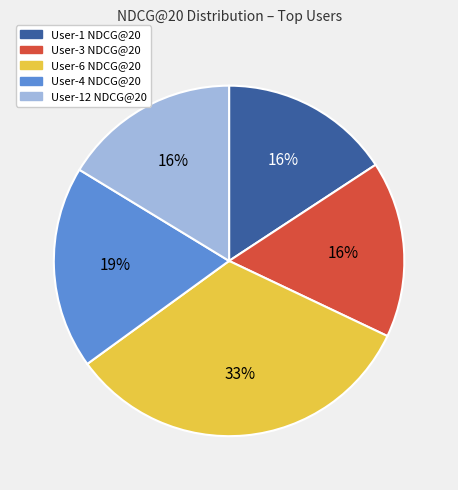

Does any single category account for the majority?

No